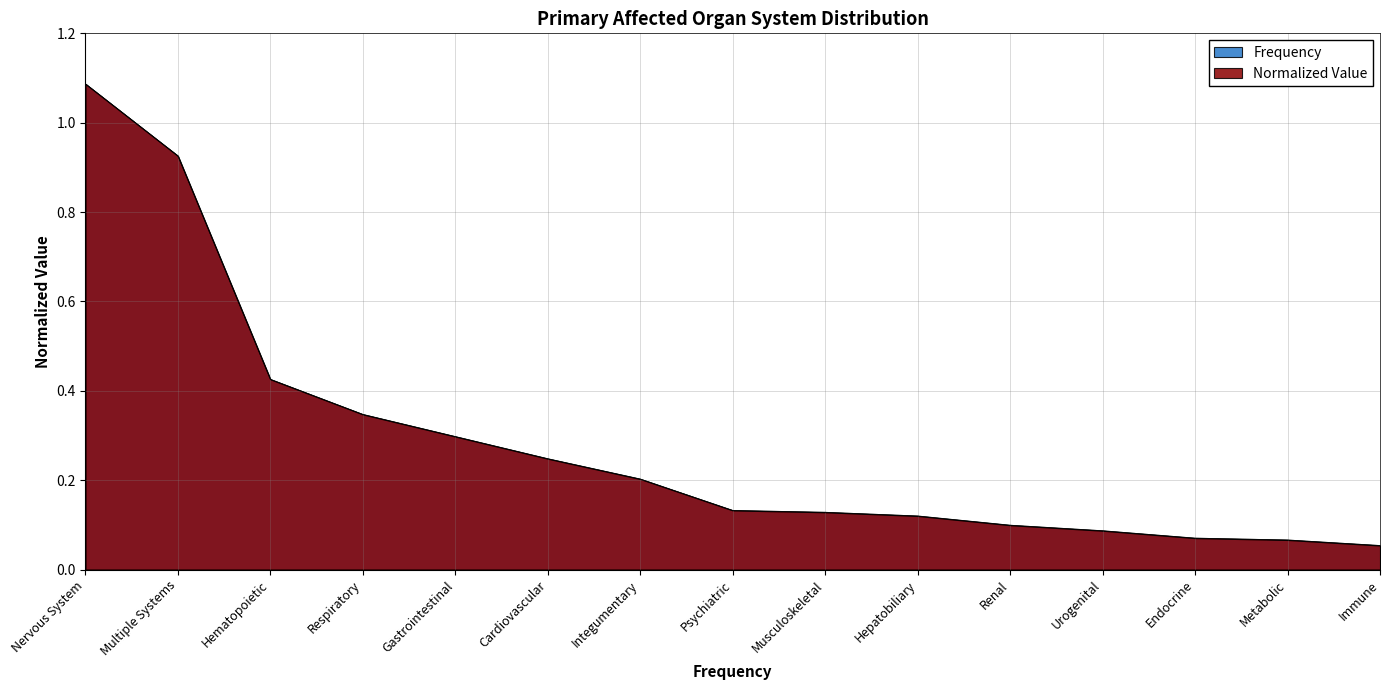

What value does the Normalized Value series have at Gastrointestinal?

0.3